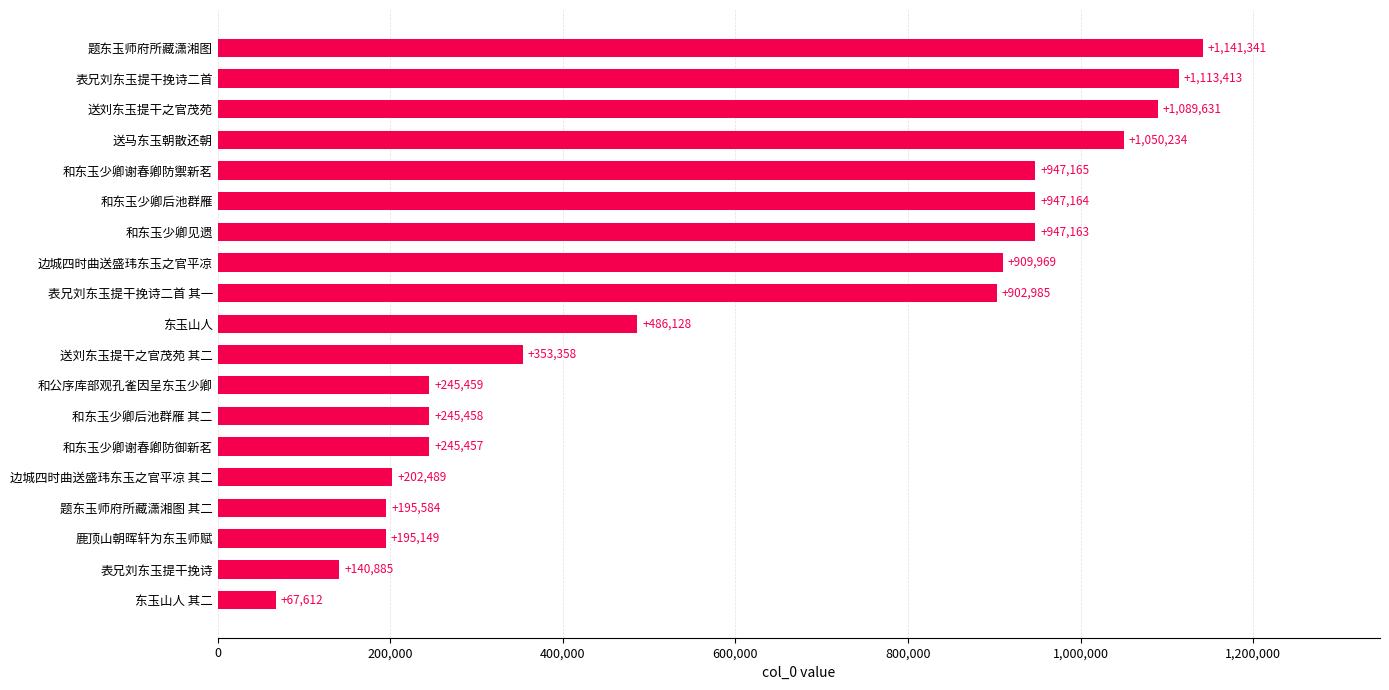

What is the change in value from 和东玉少卿谢春卿防御新茗 to 送刘东玉提干之官茂苑 其二?

+107901